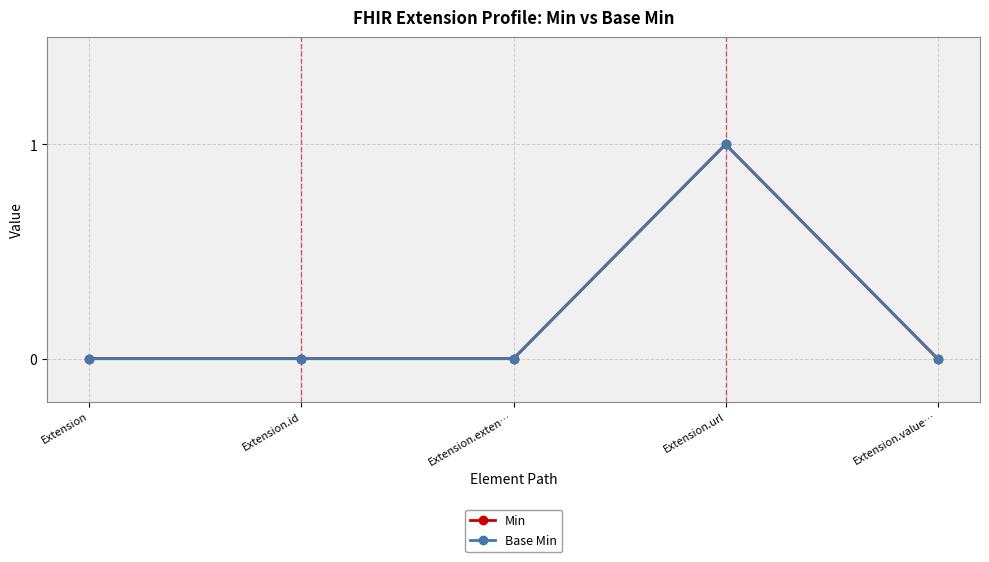

At which category is the sum across all series the highest?

Extension.url